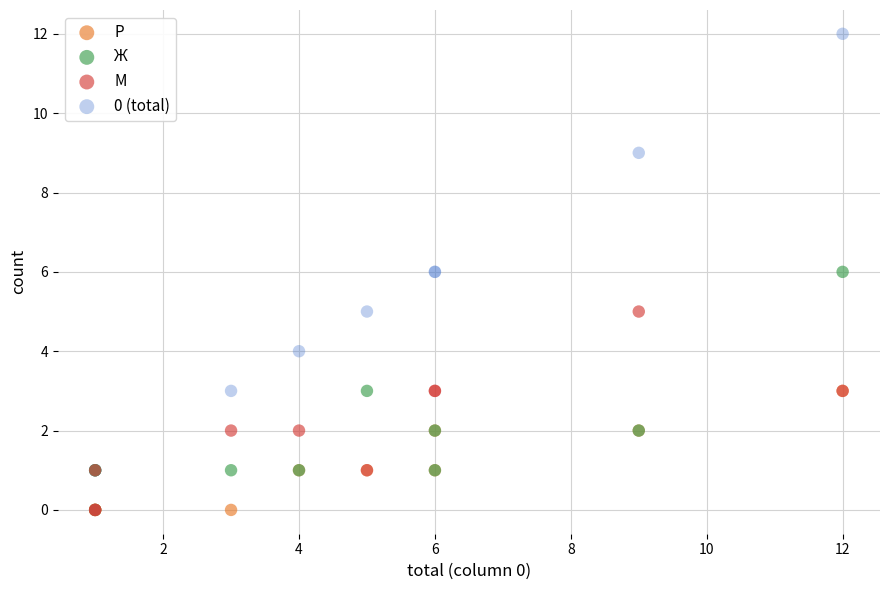

What are all the series names shown in the legend?

Р, Ж, М, 0 (total)